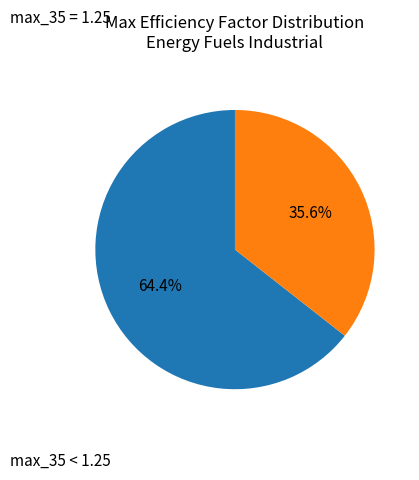

How many segments does this pie chart have?

2